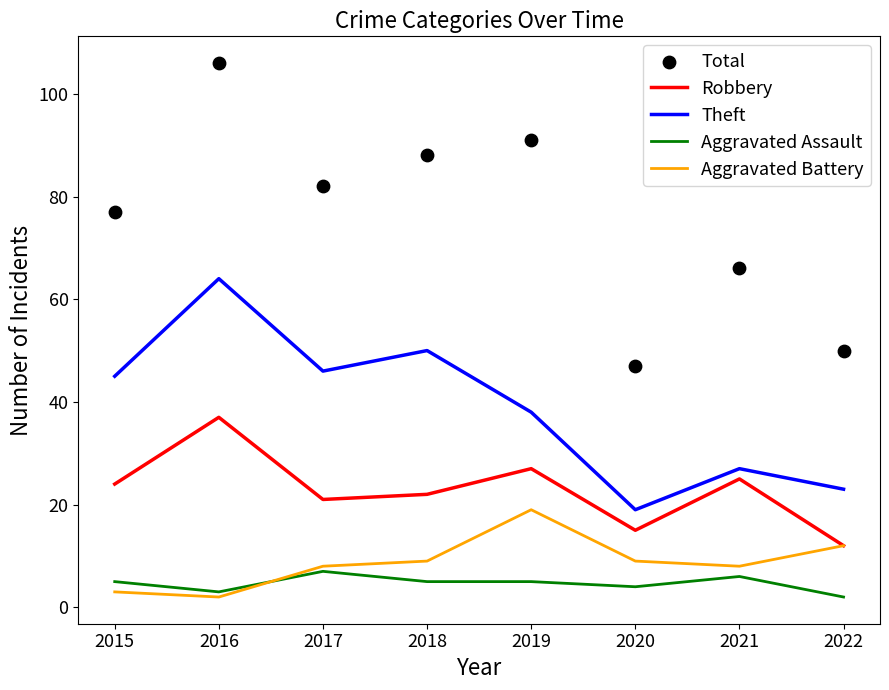

At how many categories does at least one series exceed 84?

3